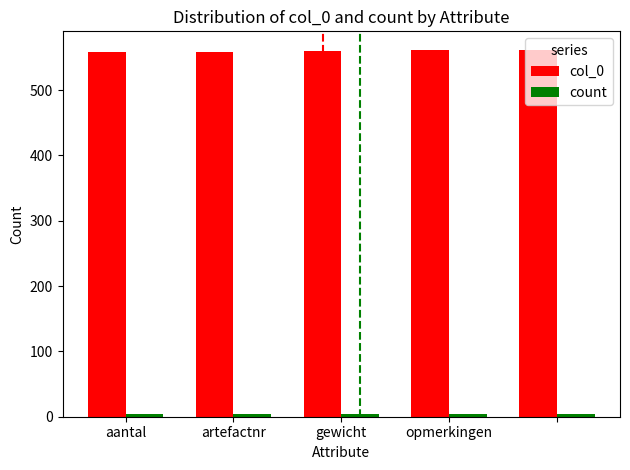

What is the maximum value shown in the chart?

562